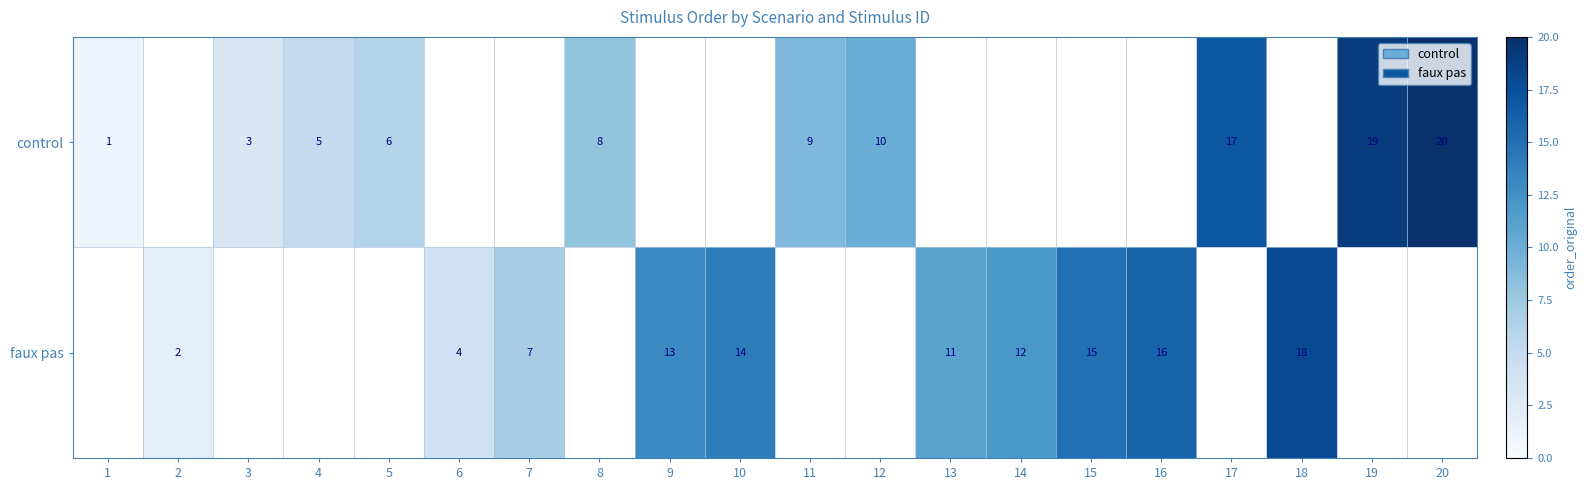

Is it true that control equals 5 at 12?

False